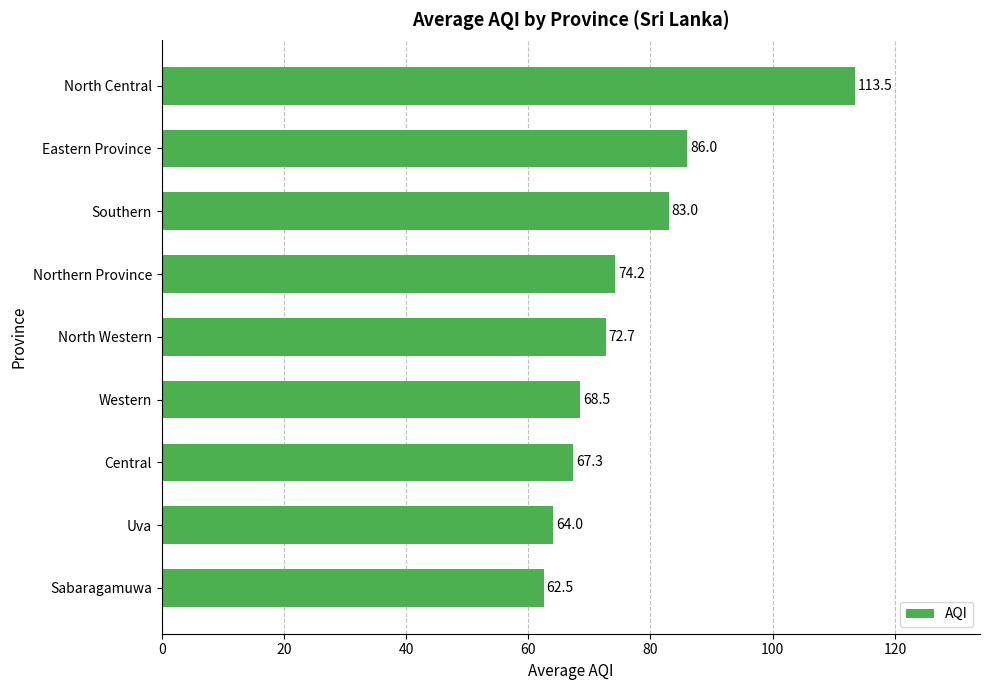

What is the ratio of the value at North Western to the value at Northern Province?

1.0